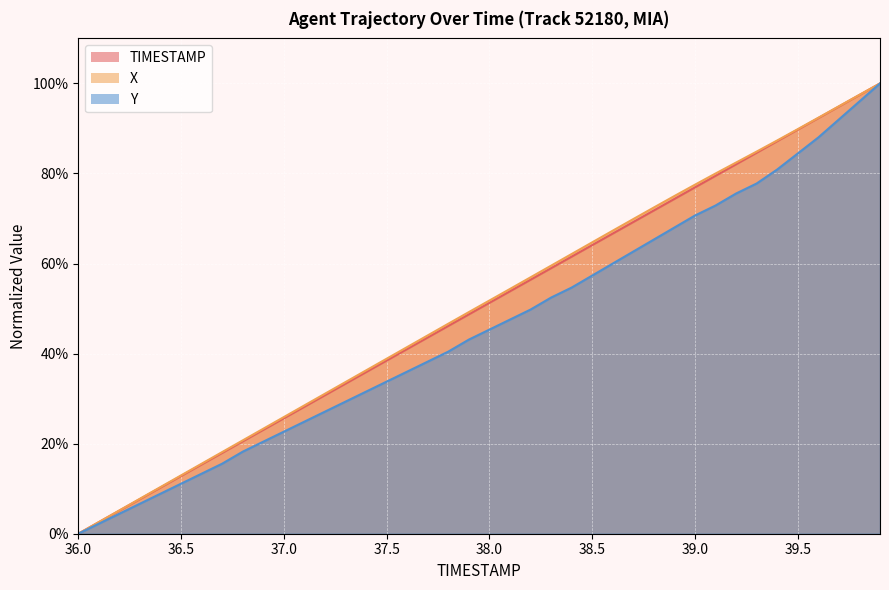

Reading right to left, list all the values displayed in this chart.

TIMESTAMP: 100.0	97.4	94.9	92.3	89.7	87.2	84.6	82.1	79.5	76.9	74.4	71.8	69.2	66.7	64.1	61.5	59.0	56.4	53.8	51.3	48.7	46.2	43.6	41.0	38.5	35.9	33.3	30.8	28.2	25.6	23.1	20.5	17.9	15.4	12.8	10.3	7.7	5.1	2.6	0.0
X: 100.0	97.5	94.9	92.4	89.8	87.3	84.9	82.4	80.0	77.5	75.0	72.4	69.9	67.3	64.7	62.1	59.5	56.9	54.4	51.8	49.2	46.6	44.0	41.5	38.9	36.3	33.7	31.1	28.5	25.9	23.3	20.7	18.1	15.5	13.0	10.4	7.8	5.2	2.6	0.0
Y: 100.0	96.0	92.0	88.0	84.4	80.9	77.8	75.6	72.9	70.7	68.0	65.3	62.7	60.0	57.3	54.7	52.4	49.8	47.6	45.3	43.1	40.4	38.2	36.0	33.8	31.6	29.3	27.1	24.9	22.7	20.4	18.2	15.6	13.3	11.1	8.9	6.7	4.4	2.2	0.0